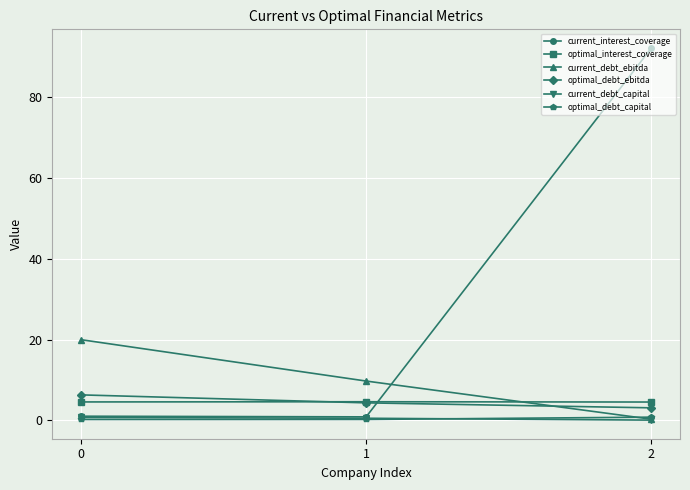

The optimal_interest_coverage series shows 4.6 at 1. True or false?

True